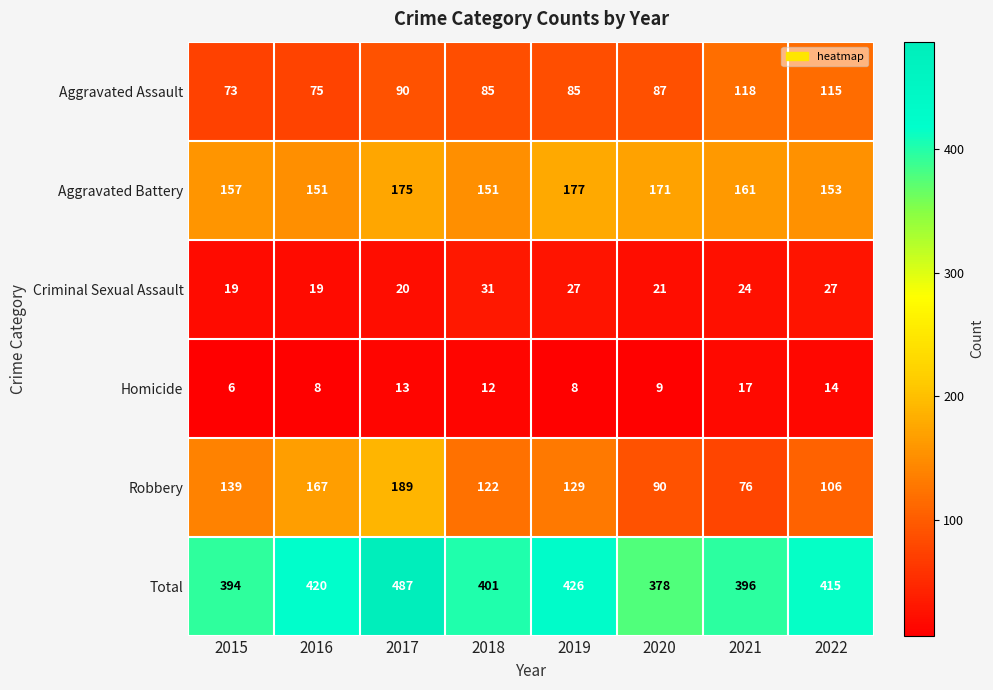

What is the average value of the Aggravated Assault series?

91